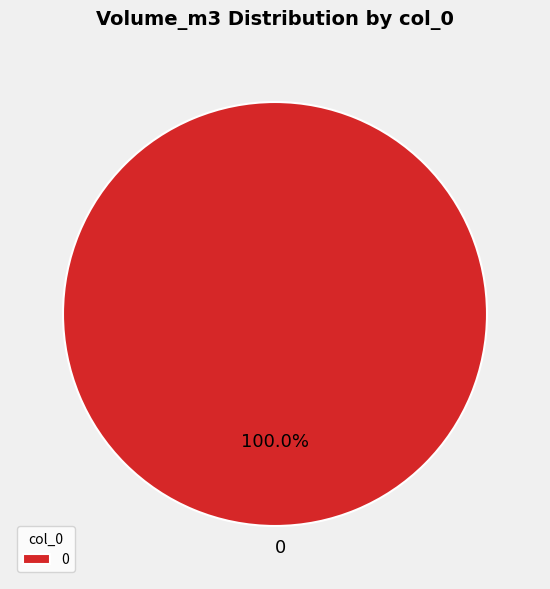

Is there a majority slice in this chart?

Yes